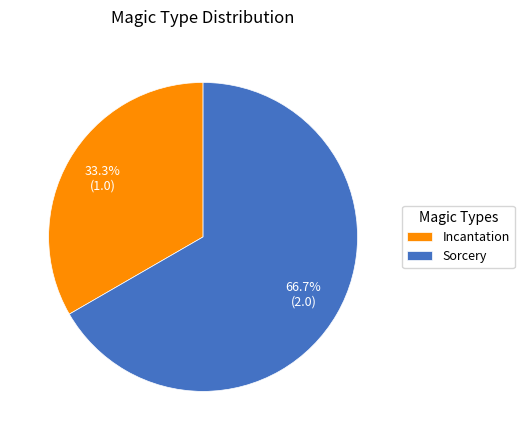

Which has a higher value, Incantation or Sorcery?

Sorcery